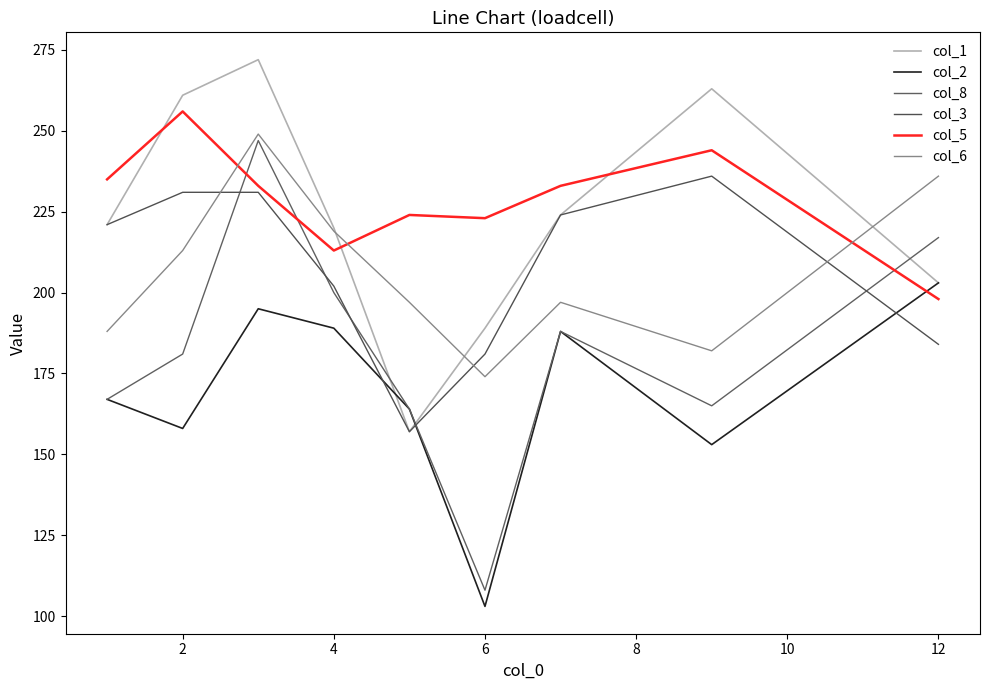

True or false: col_3 and col_2 cross at least once.

True